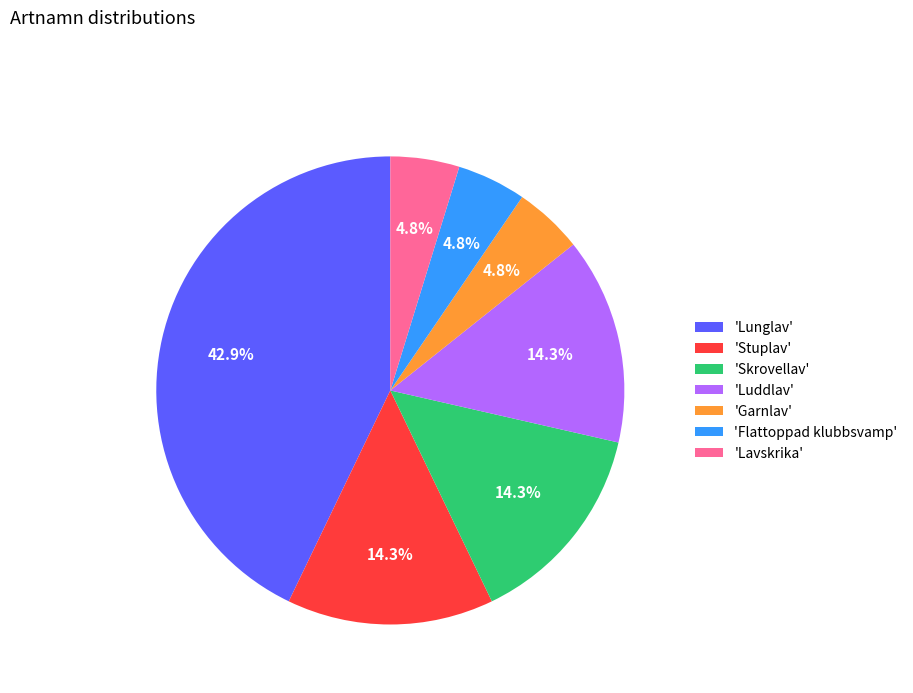

Does any single category account for the majority?

No